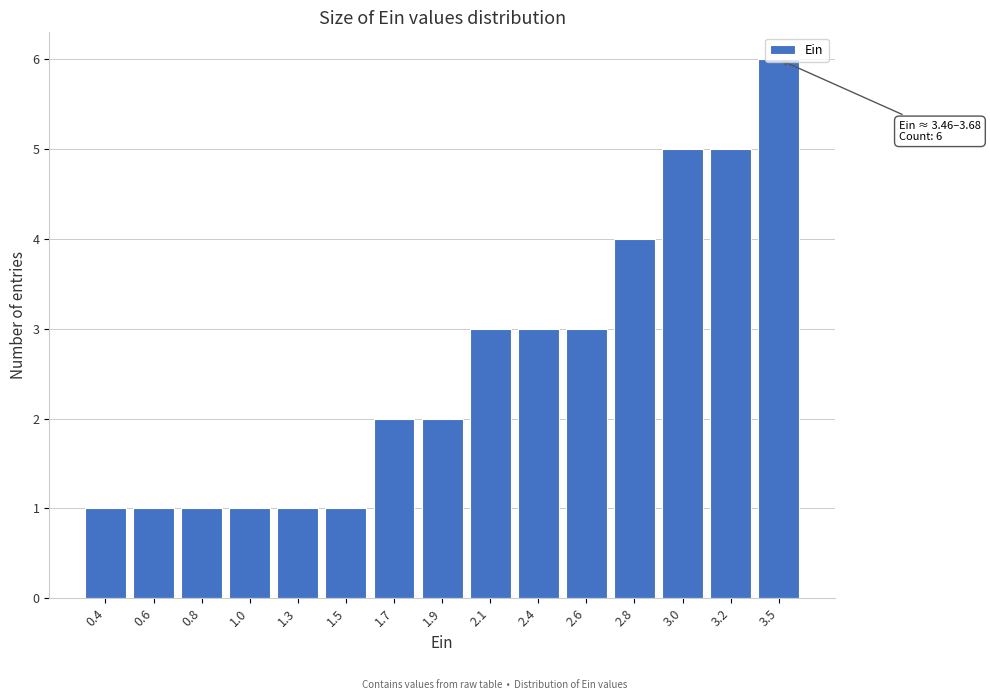

What is the change in value from 1.7 to 2.4?

+1